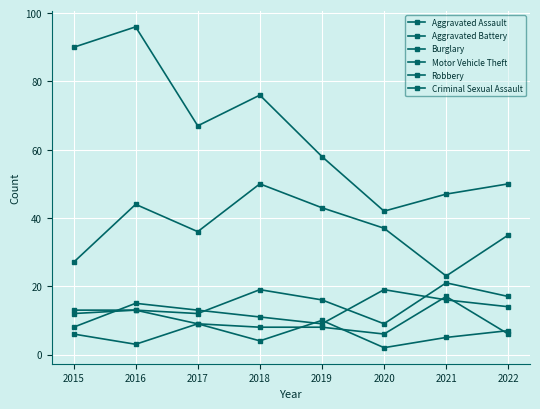

How many data points does each series have?

8